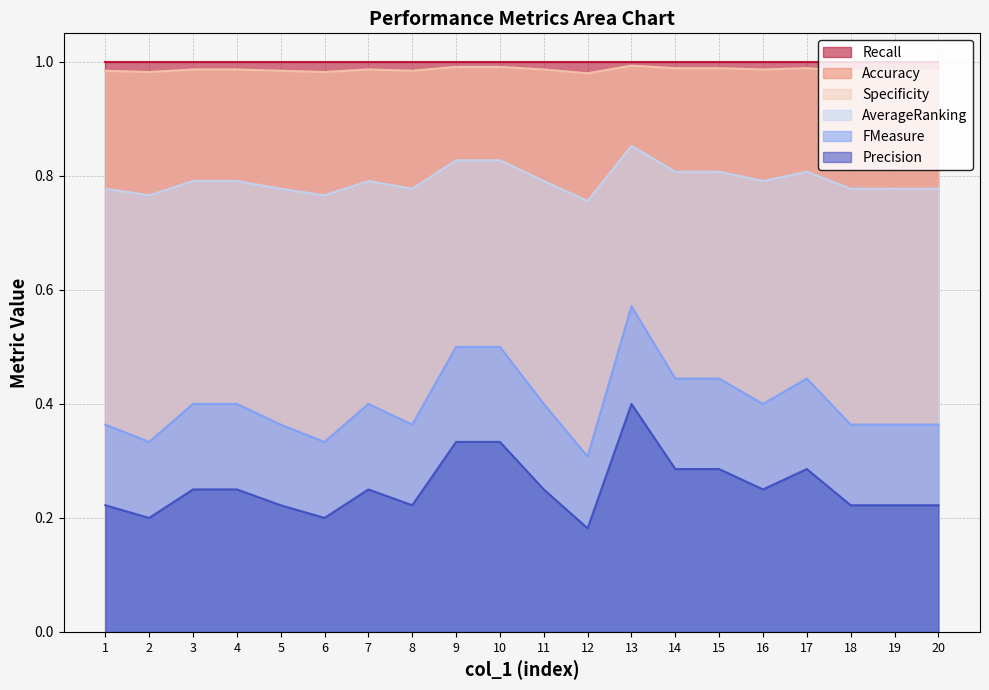

Which series has the widest spread of values?

FMeasure